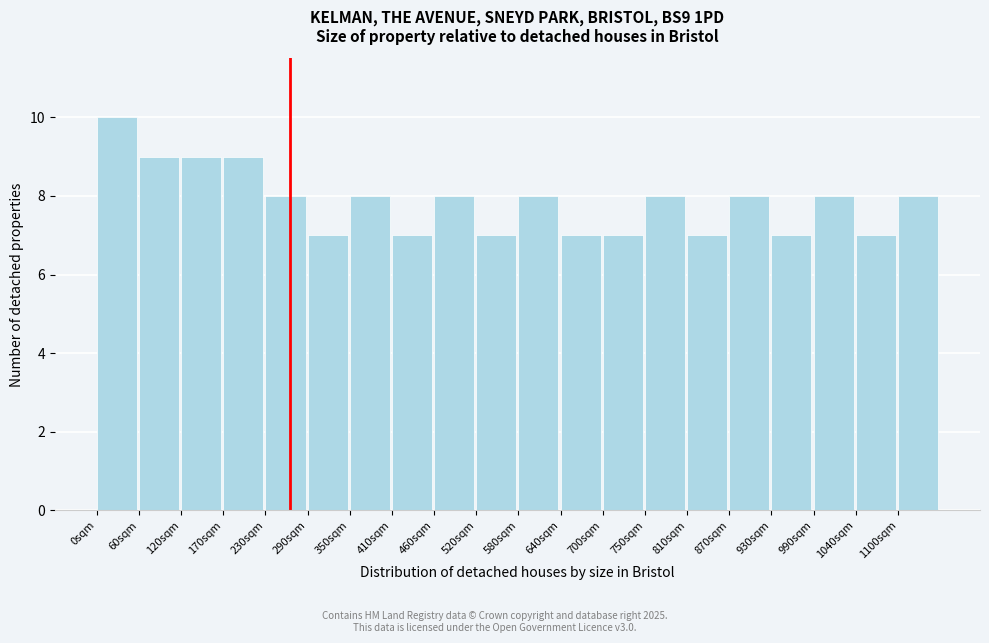

Which range on the x-axis has the tallest bar?

0 to 60